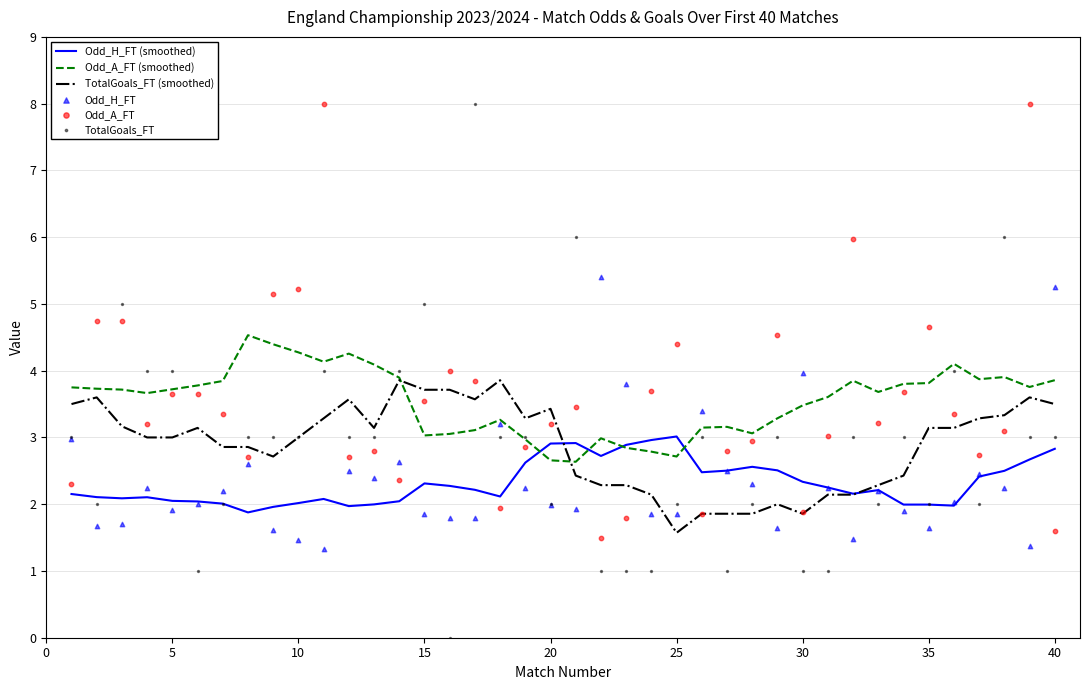

At how many categories does at least one series exceed 2?

40